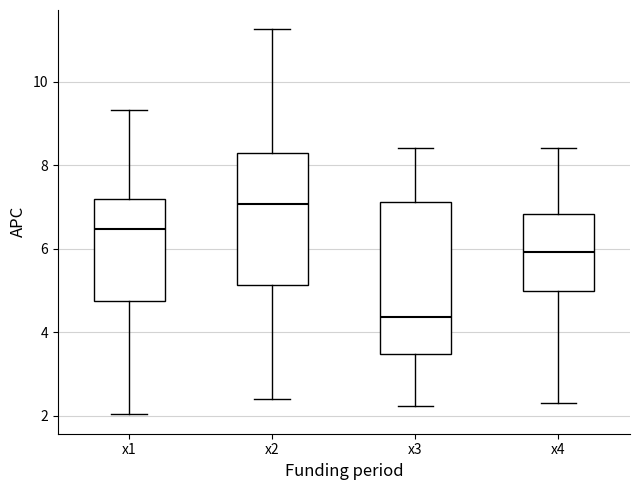

Reading left to right, read every box against the y-axis: the position of its median line, the range the box covers, and the ends of its whiskers. The values are not printed on the chart, so give them approximately, as read against the axis.

x1: median 6.4, box 4.8 to 7.2, whiskers 2.0 to 9.4
x2: median 7.0, box 5.2 to 8.2, whiskers 2.4 to 11.2
x3: median 4.4, box 3.4 to 7.2, whiskers 2.2 to 8.4
x4: median 6.0, box 5.0 to 6.8, whiskers 2.4 to 8.4